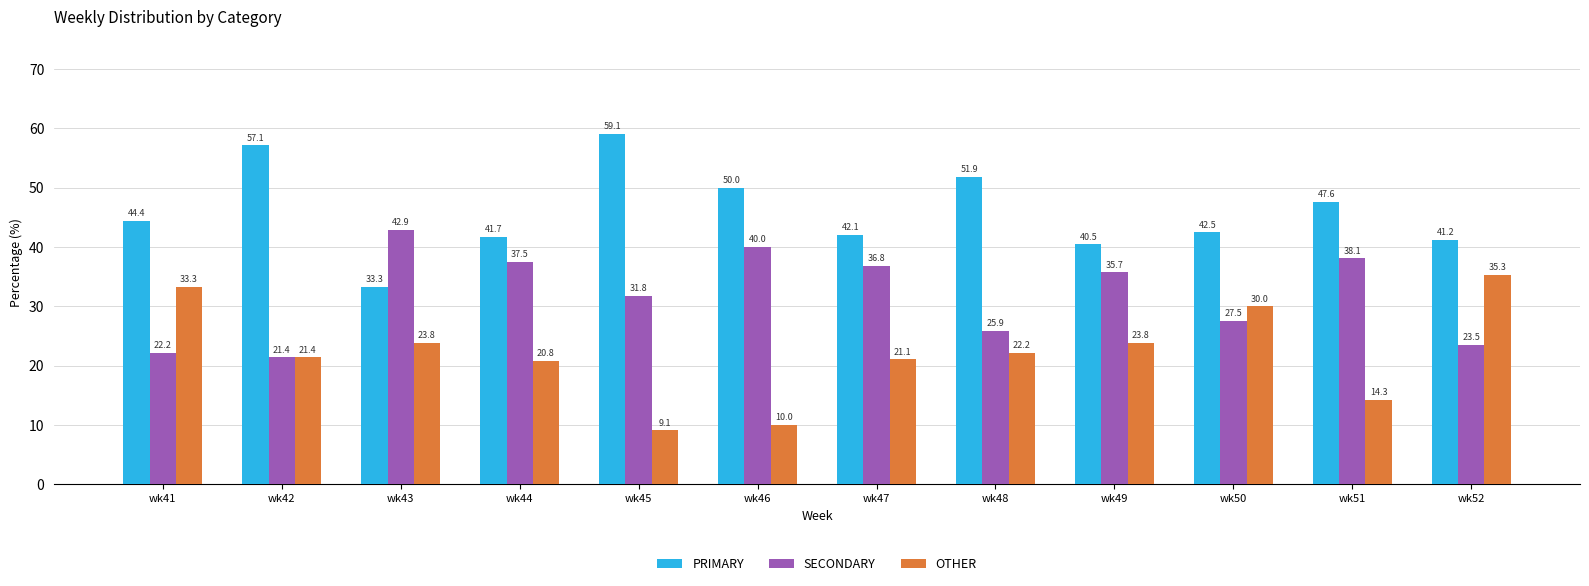

What is the sum of all OTHER values?

265.2